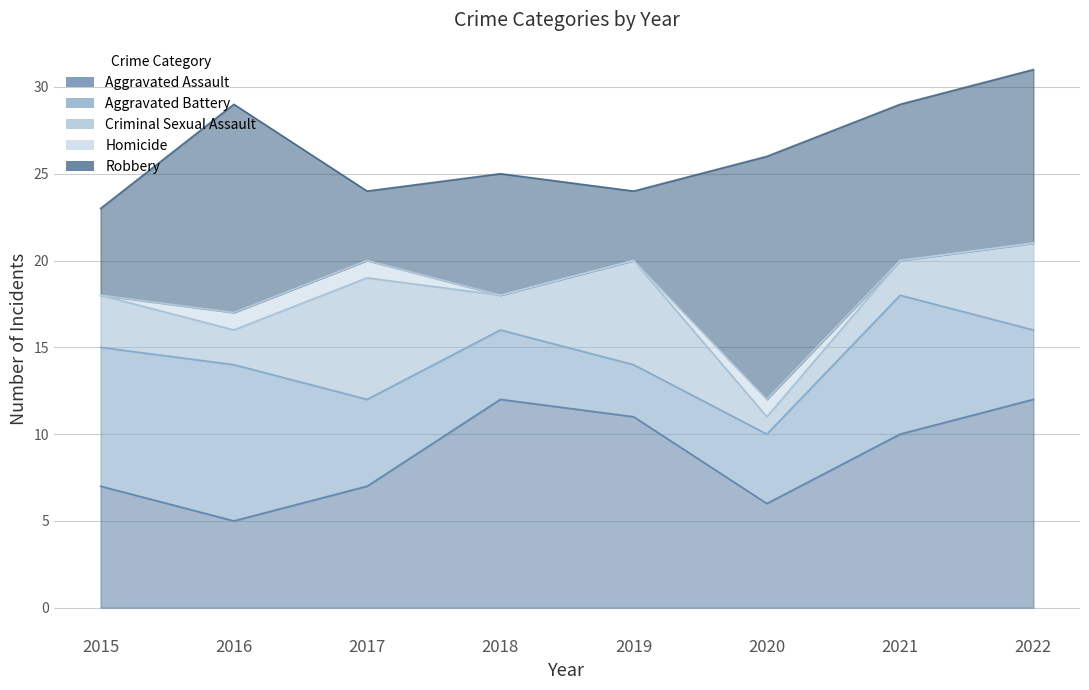

What is the difference between the Robbery values at 2019 and 2020?

10